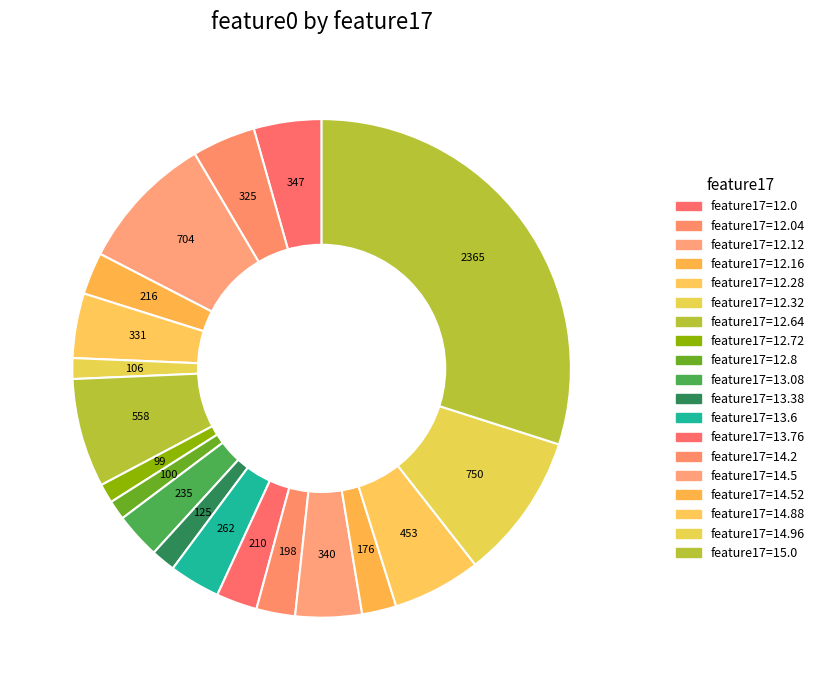

Which slice is the smallest?

12.72